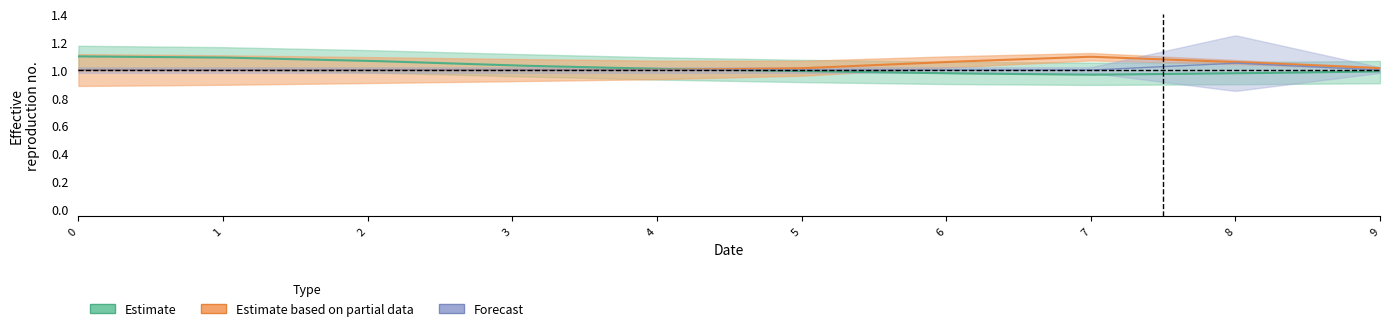

True or false: col_8 has more than 1 interior local peaks.

False